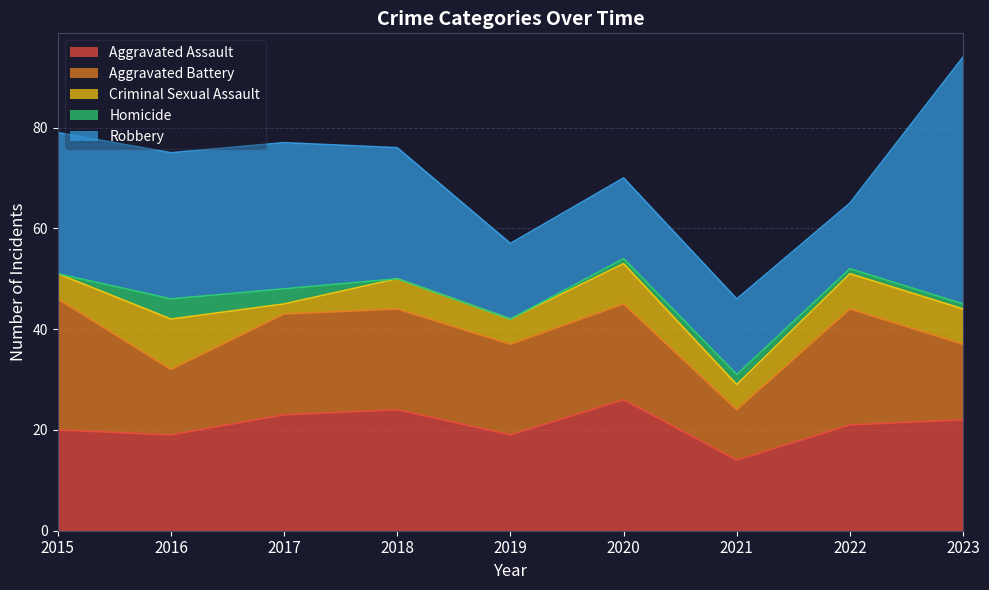

True or false: Aggravated Assault and Criminal Sexual Assault cross at least once.

False